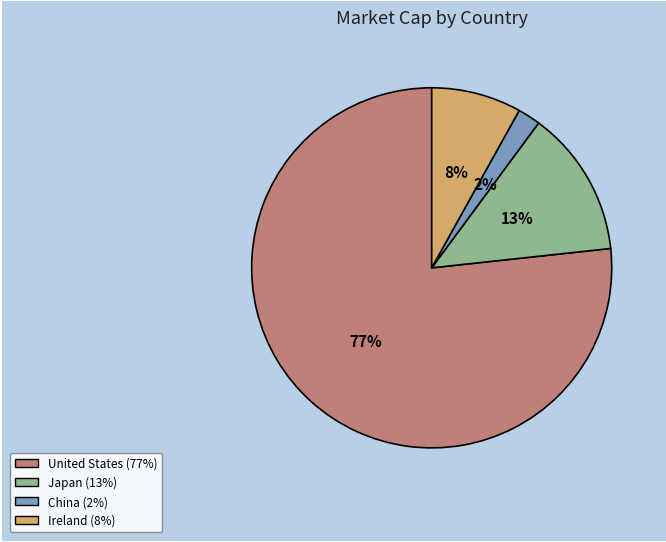

To the nearest percent, what is the difference between the largest and smallest slice percentages?

75%